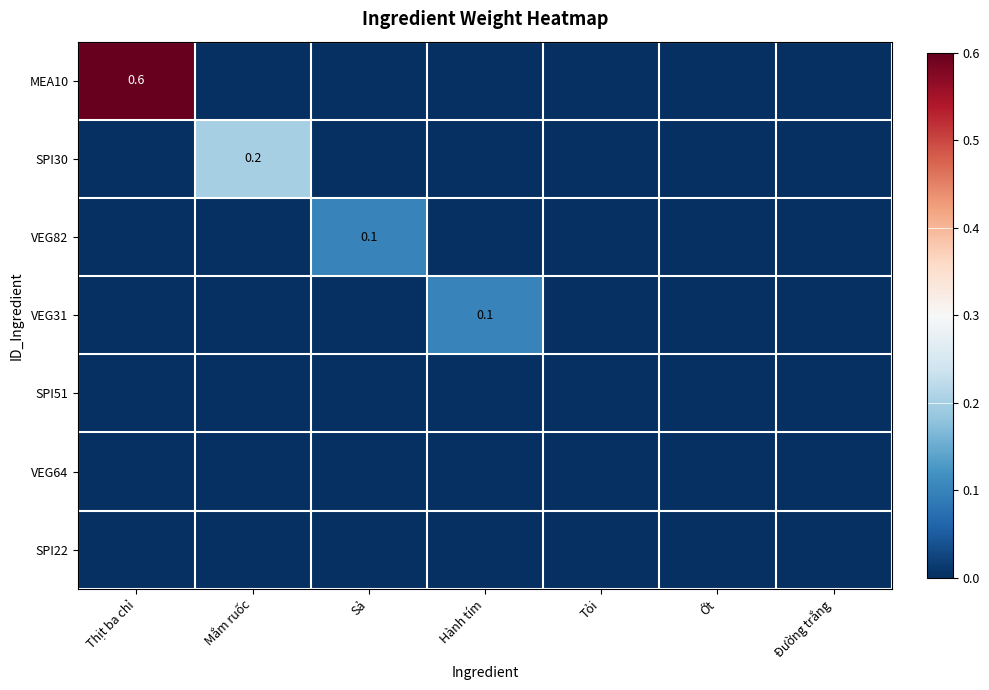

Which has a higher value, Hành tím or Đường trắng?

Hành tím